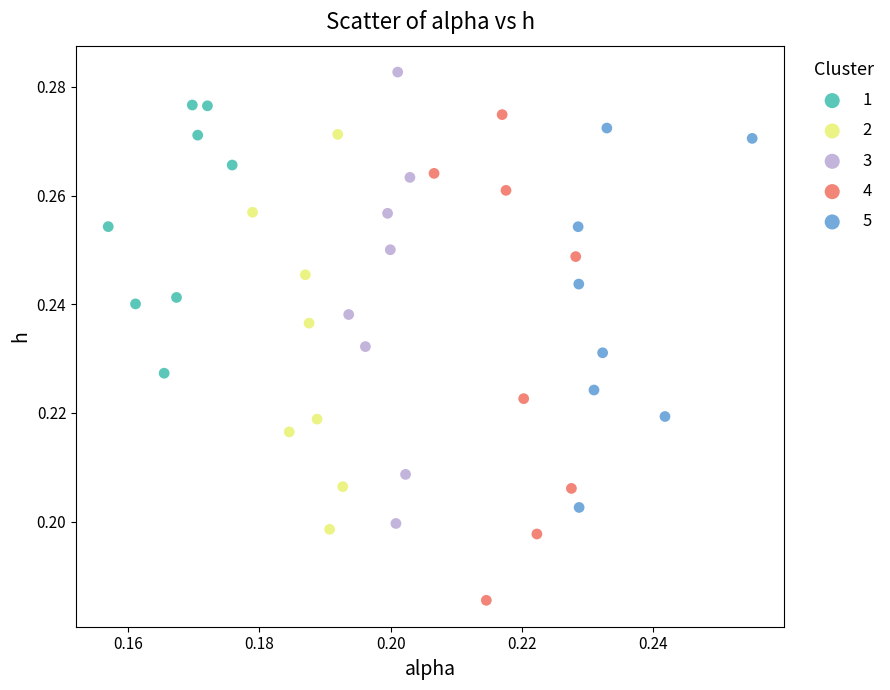

Which series reaches the minimum Y coordinate?

4